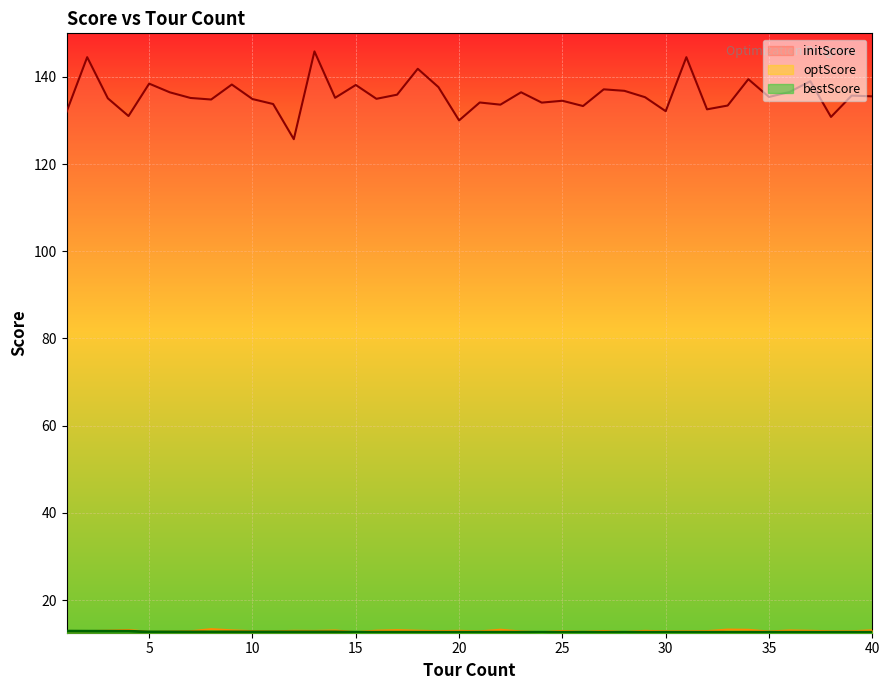

Which category has the lowest value in the bestScore series?

24